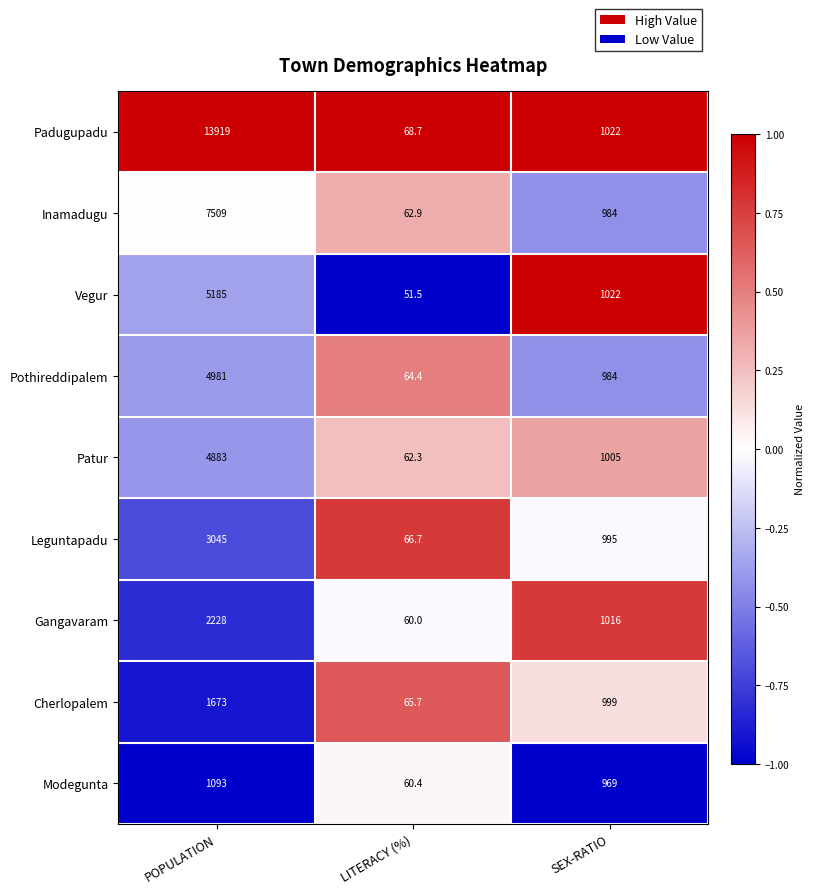

What is the difference between the highest and lowest values at SEX-RATIO?

53.0